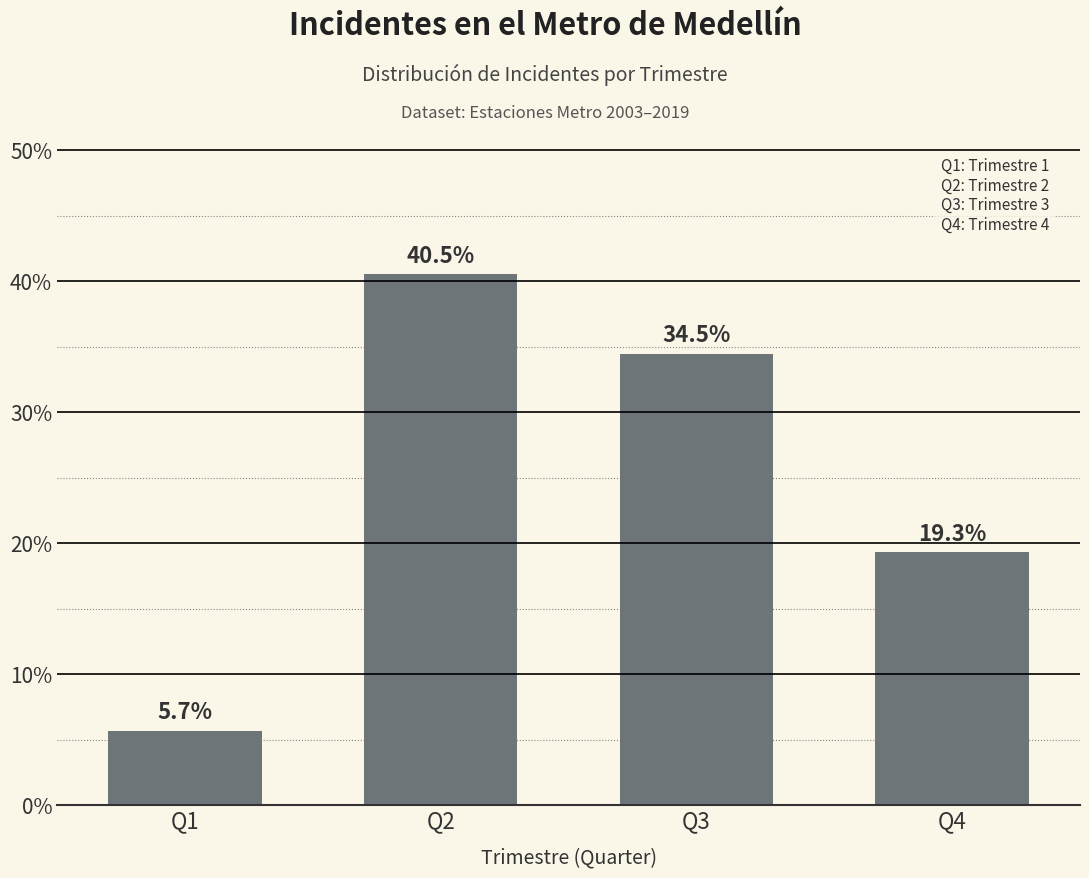

What is the ratio of the value at Q1 to the value at Q2?

0.1